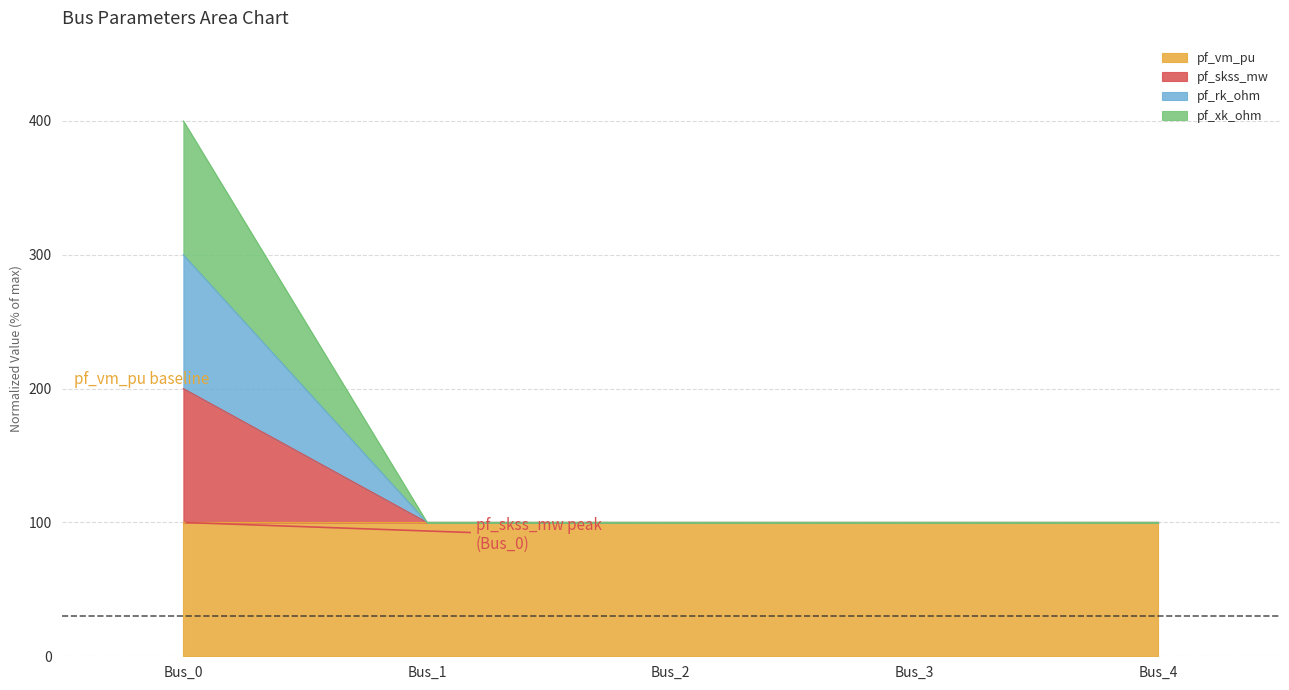

Where is the first local maximum for pf_vm_pu?

Bus_3